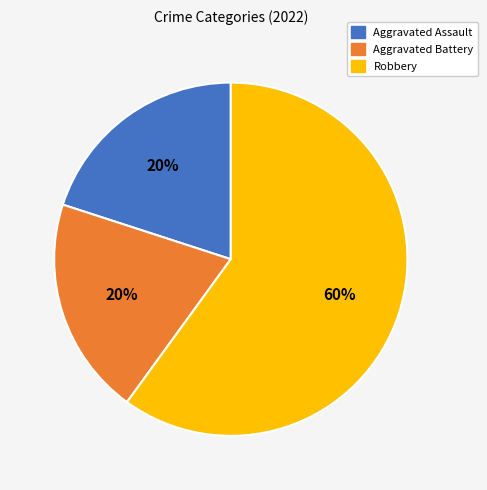

How many segments does this pie chart have?

3